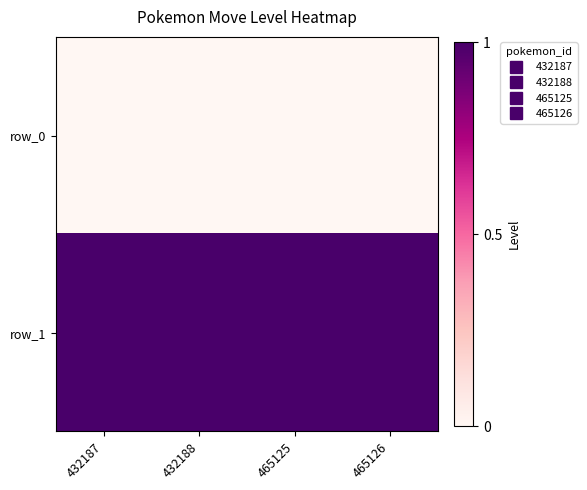

Rank the series by their average value, from highest to lowest.

row_1, row_0